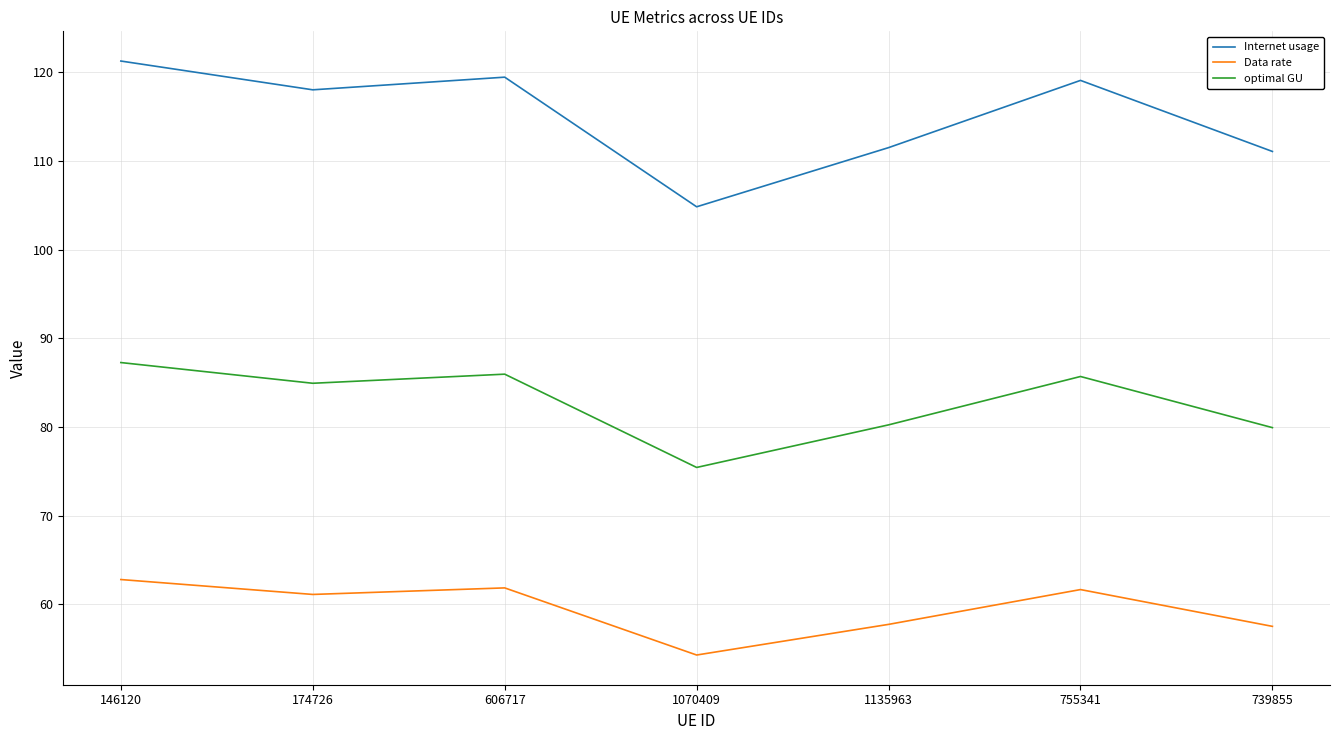

How many interior local valleys does the optimal GU series have?

2